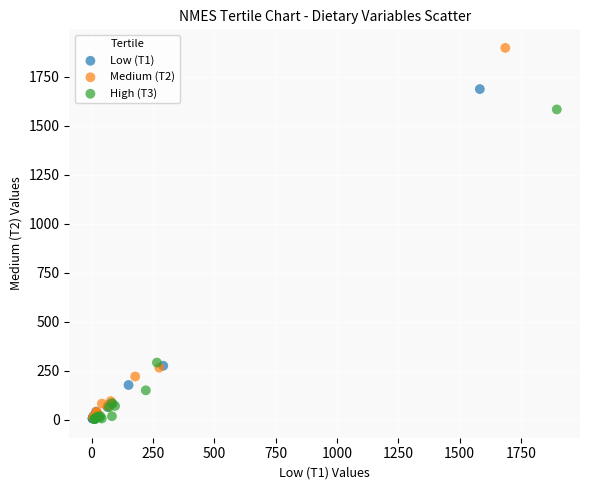

What are all the series names shown in the legend?

Low (T1), Medium (T2), High (T3)